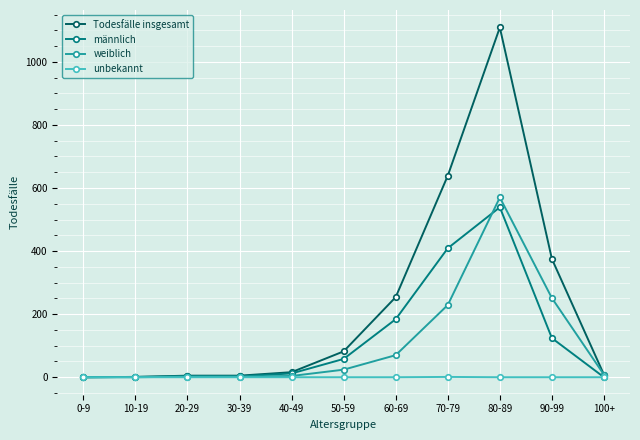

Which series has the largest total across all categories?

Todesfälle insgesamt